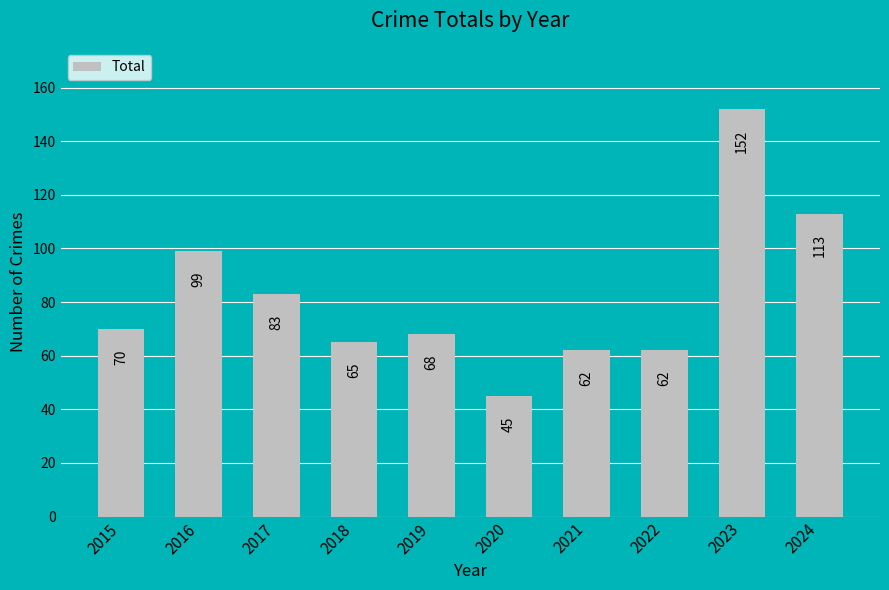

What is the maximum value shown in the chart?

152